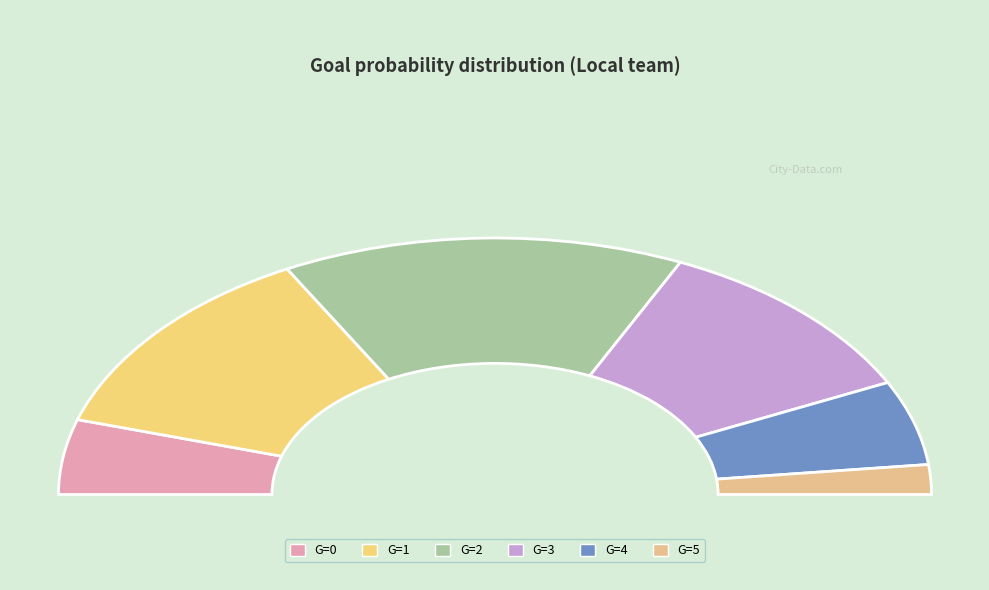

What percentage is the 1 slice, to the nearest percent?

25%